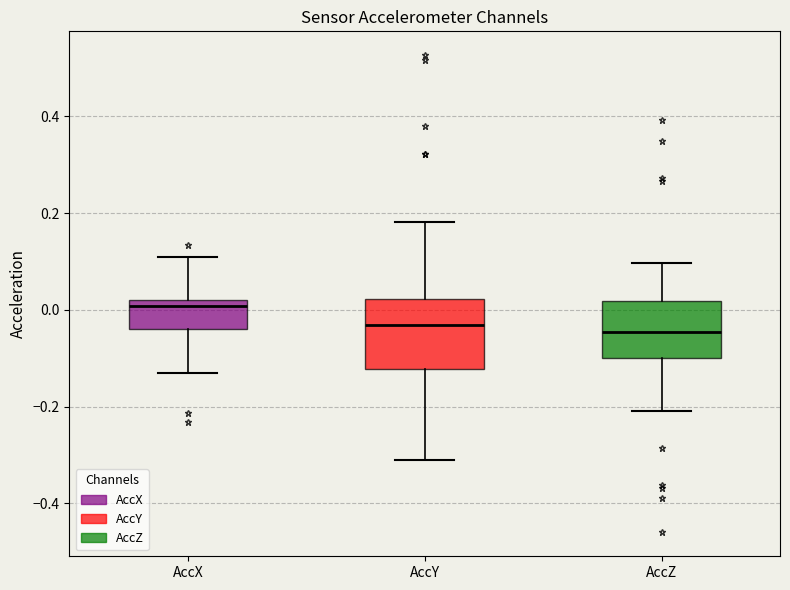

Where is the upper edge of the box for AccX on the y-axis? The values are not printed on the chart, so give them approximately, as read against the axis.

0.02